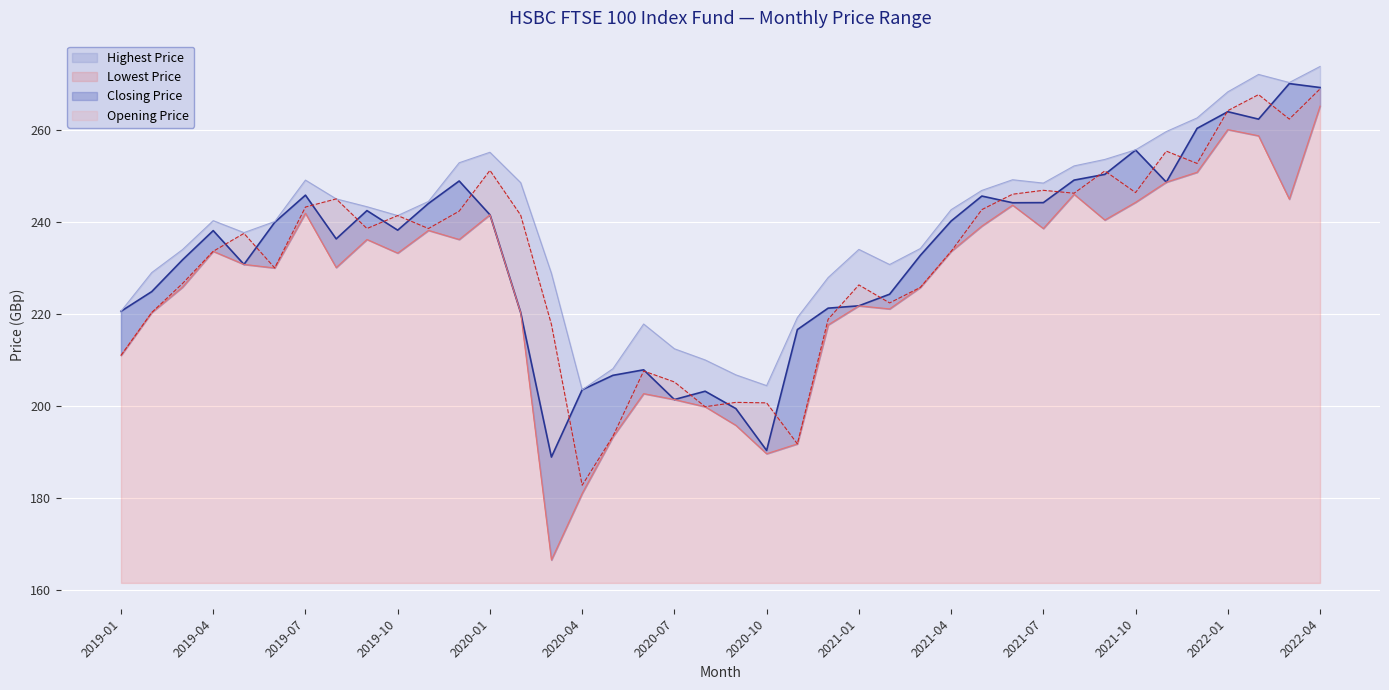

At which category does the chart reach its minimum across all series?

2020-03